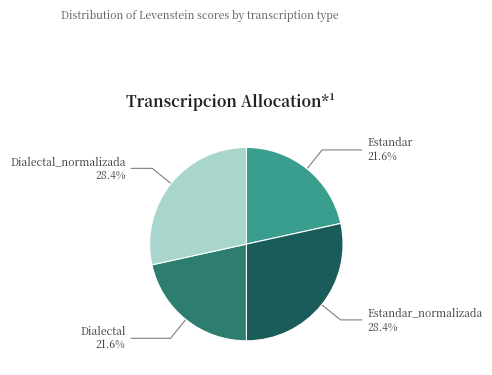

Does any single category account for the majority?

No